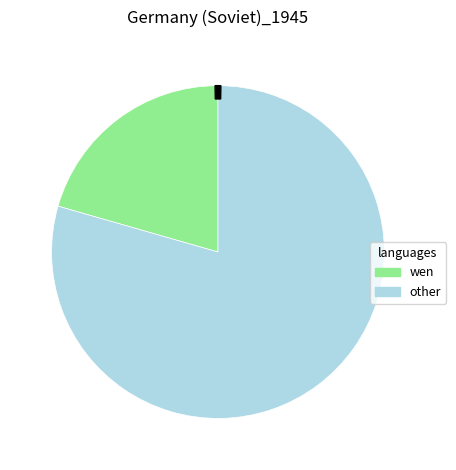

Does any single category account for the majority?

Yes